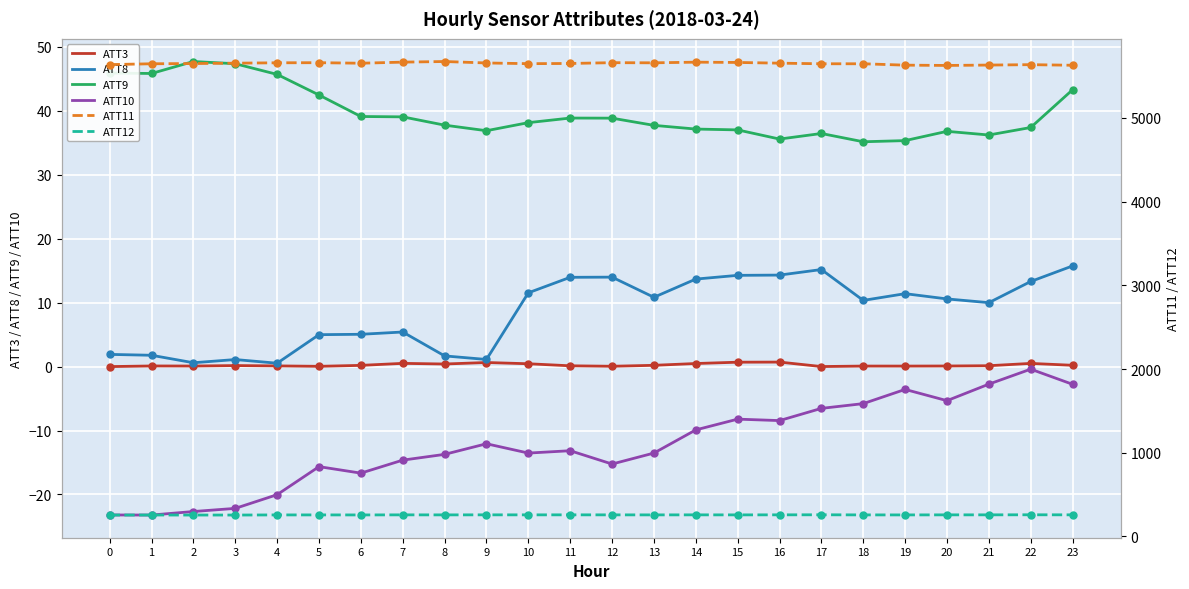

What is the total value across all series at 16?

5954.6